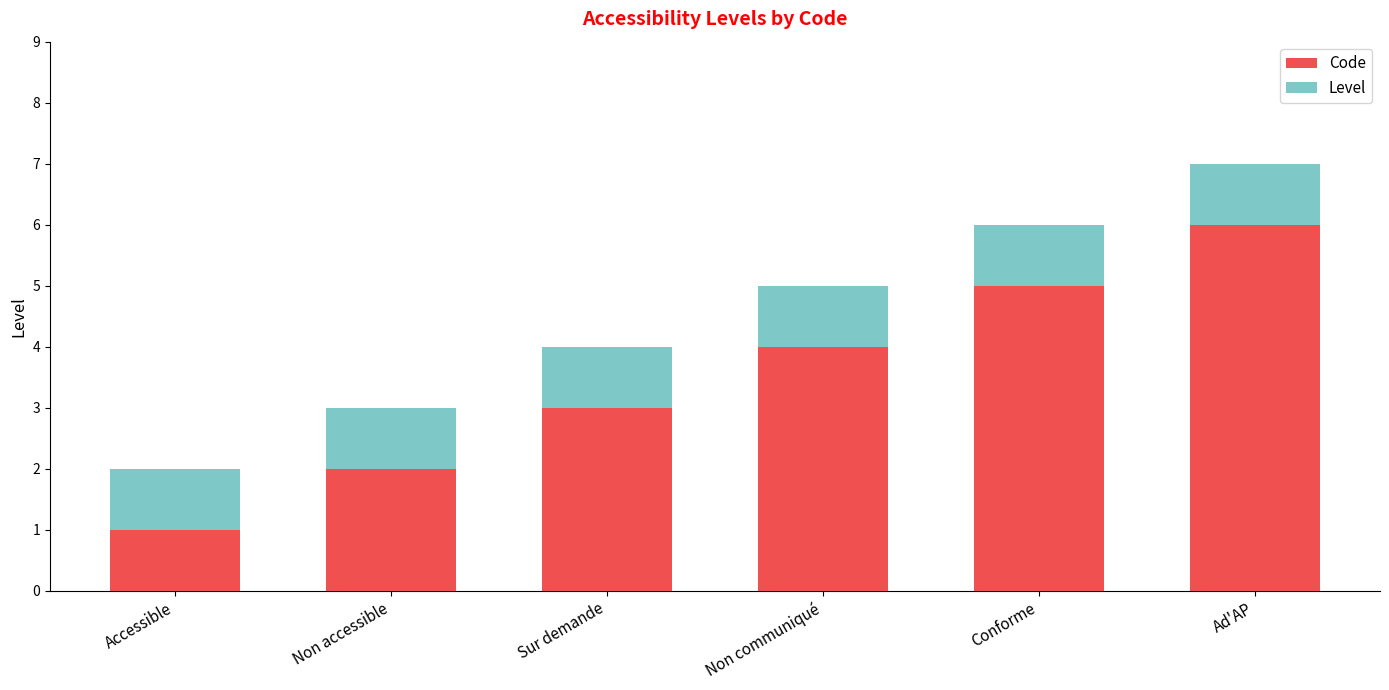

What is the value of the Code bar at the 6th from the left?

6